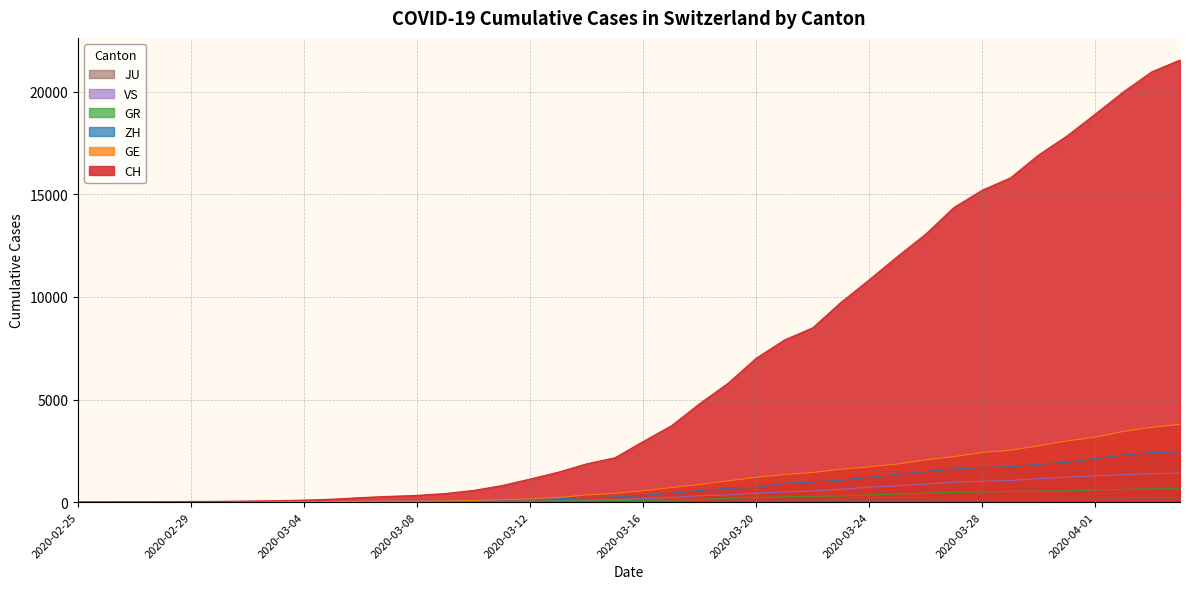

How many values in GR are above zero?

39